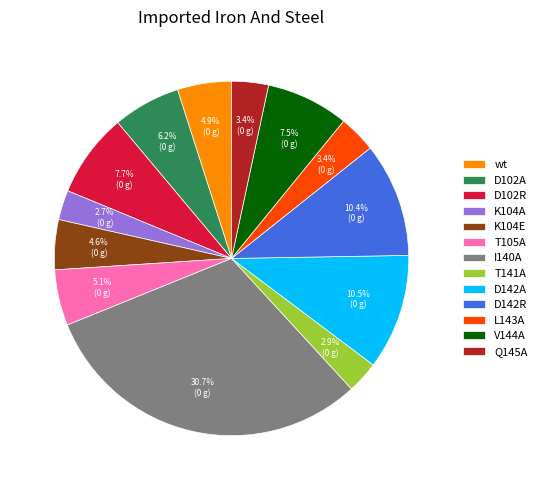

Which category has the biggest portion of the pie?

I140A